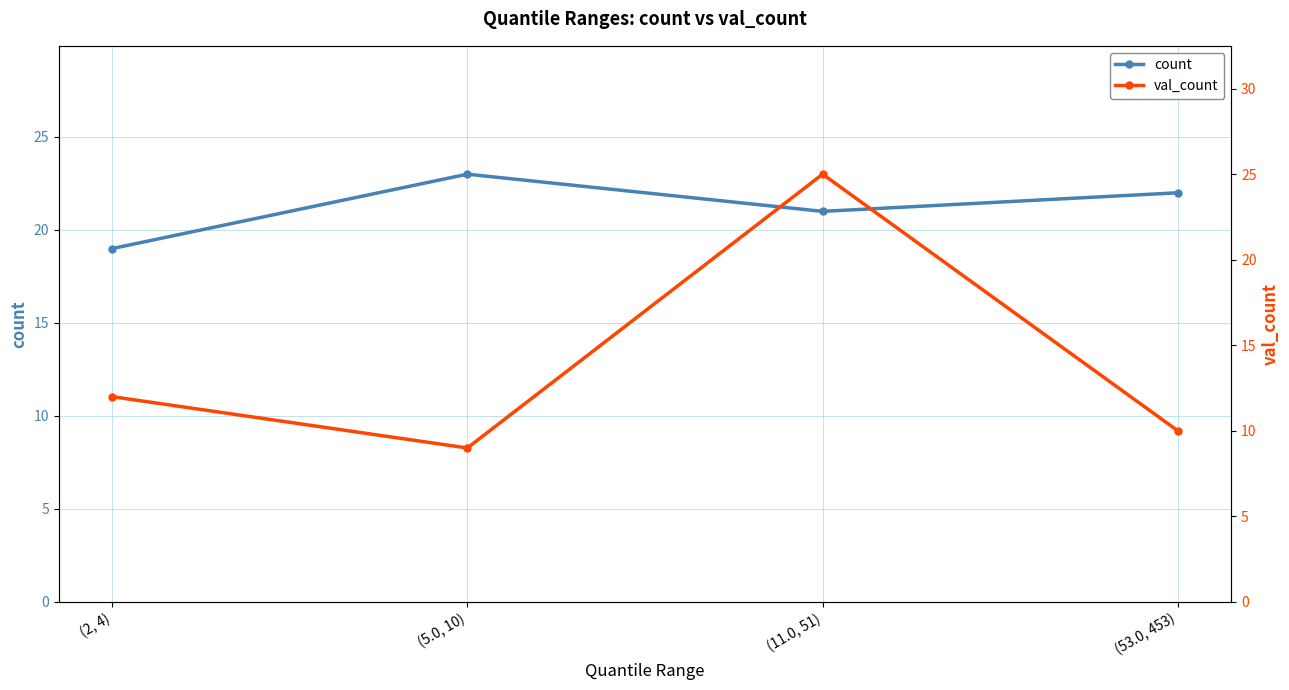

What is the label of the 3rd point from the left?

(11.0, 51)